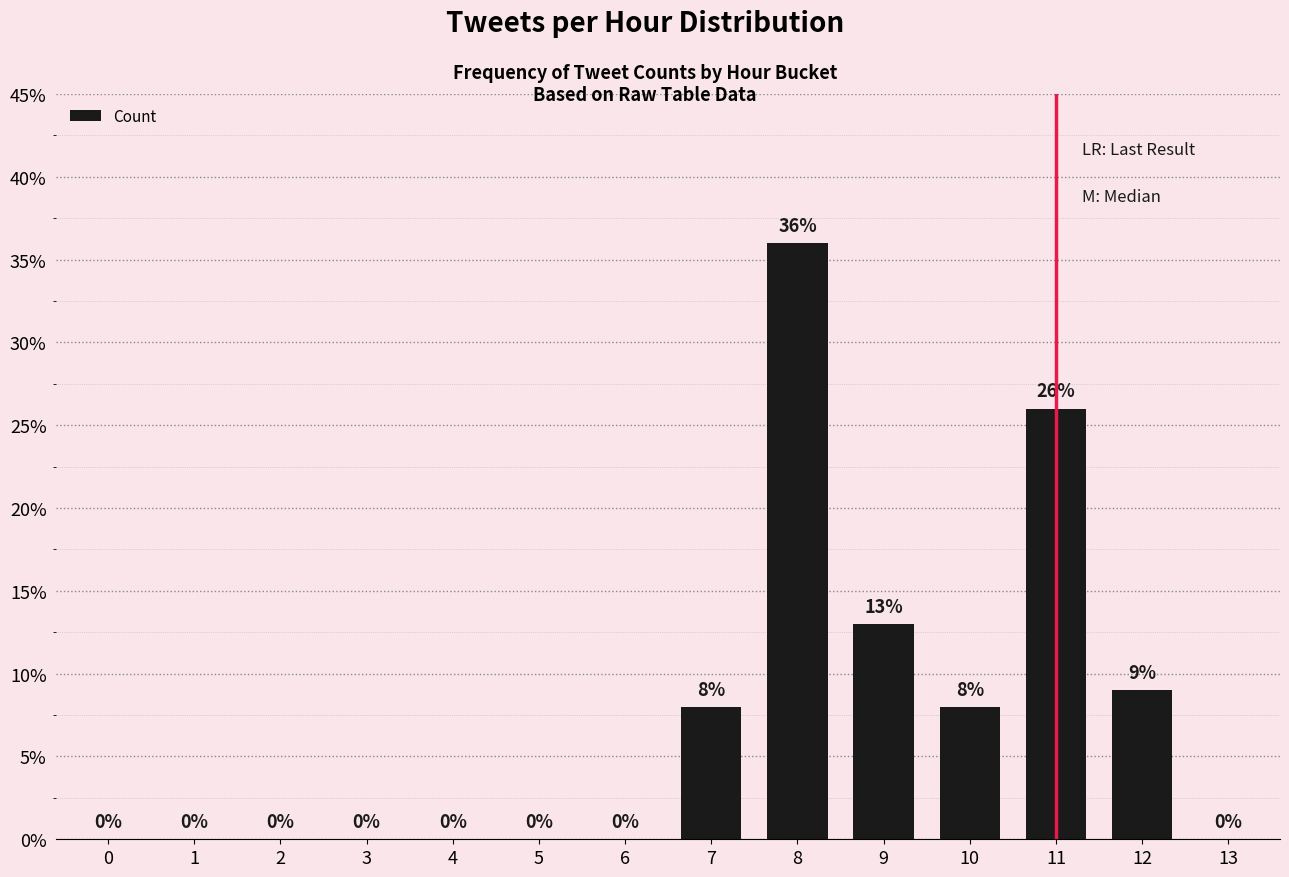

Reading left to right, what are all the values shown in this chart?

0.0	0.0	0.0	0.0	0.0	0.0	0.0	0.1	0.4	0.1	0.1	0.3	0.1	0.0